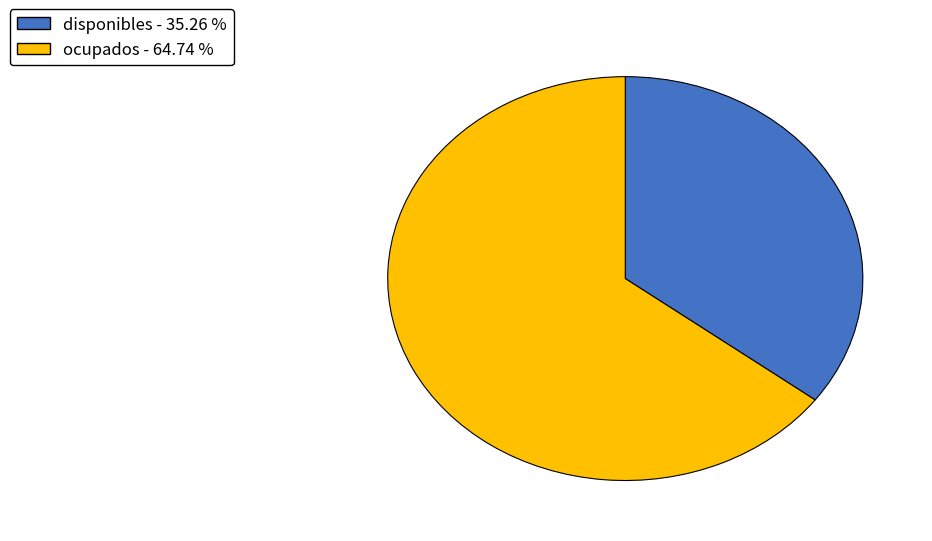

True or false: disponibles accounts for 30% of the total.

False